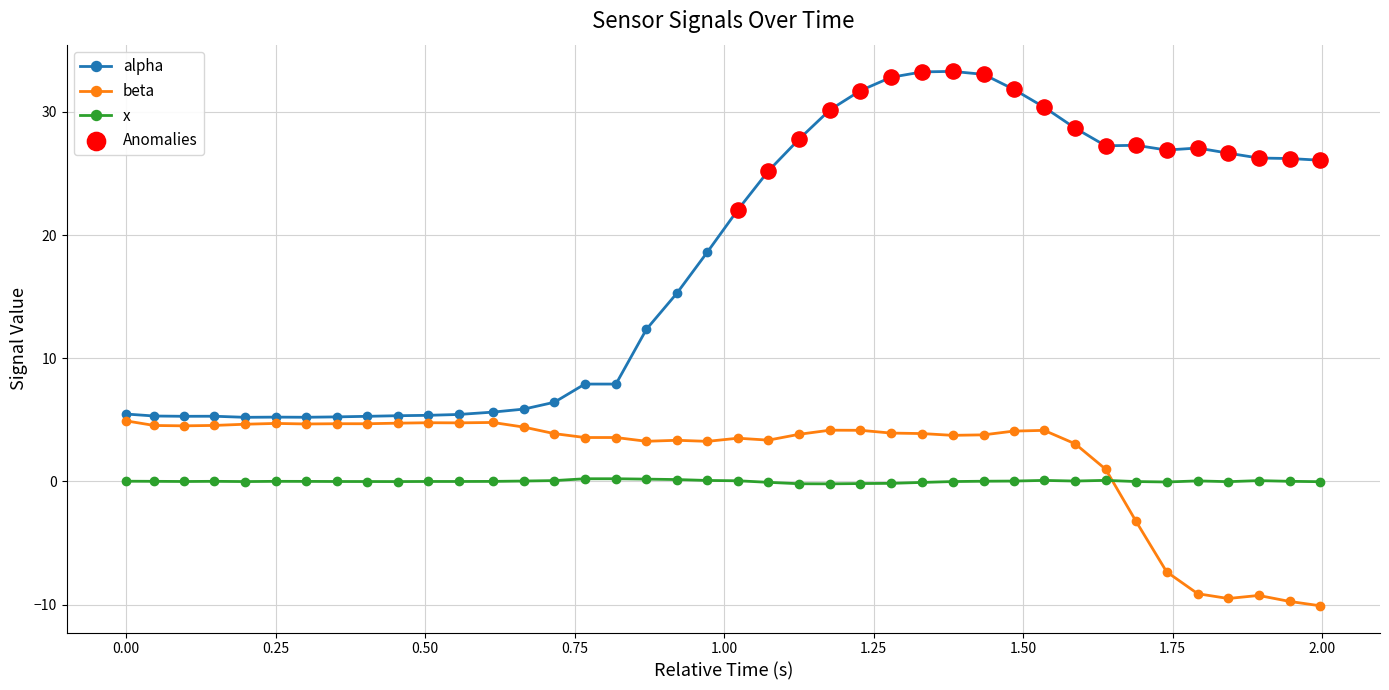

Which series has the largest total across all categories?

alpha